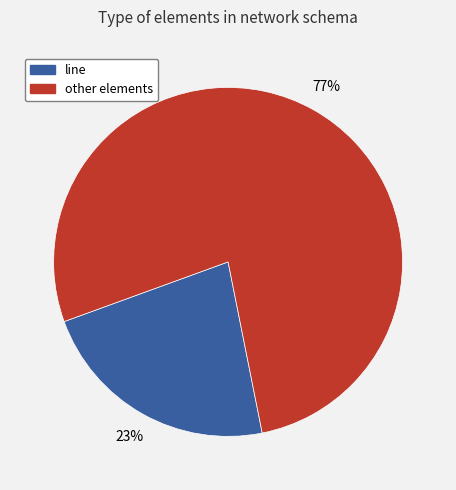

To the nearest percent, what is the average slice percentage?

50%